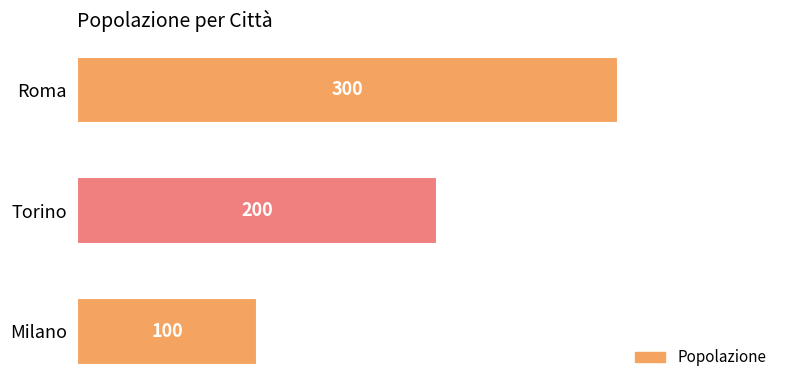

What is the minimum value shown in the chart?

100